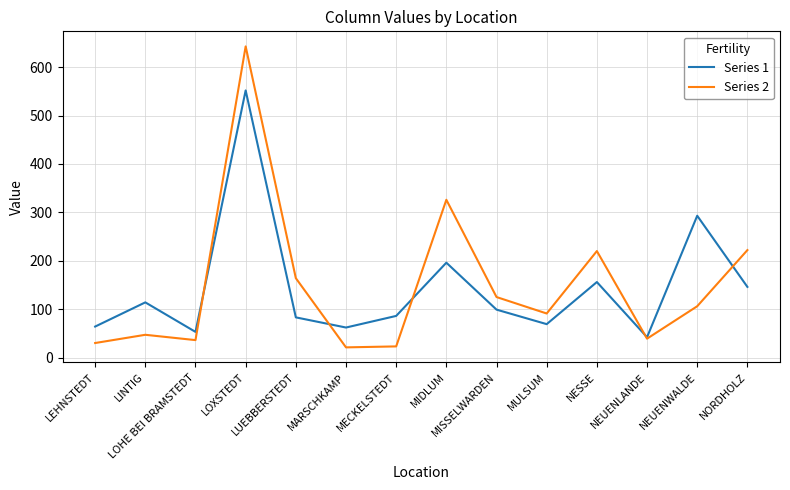

The Series 1 series shows 448 at NEUENWALDE. True or false?

False